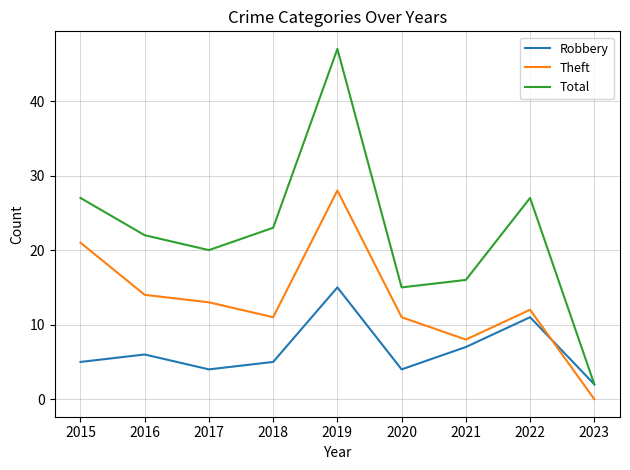

In Robbery, how many points are lower than both neighbors (excluding endpoints)?

2